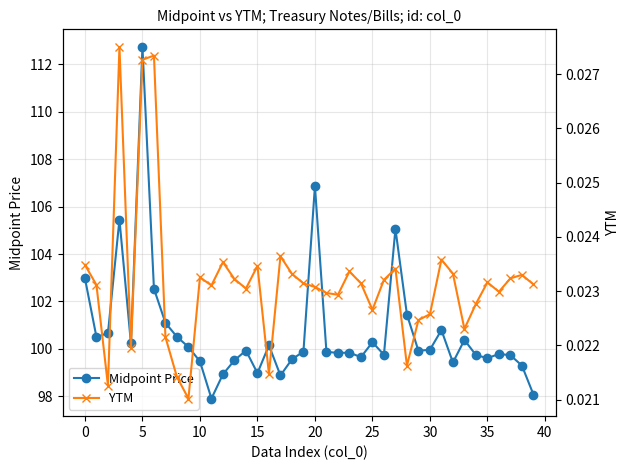

What is the label of the 12th point from the right?

28